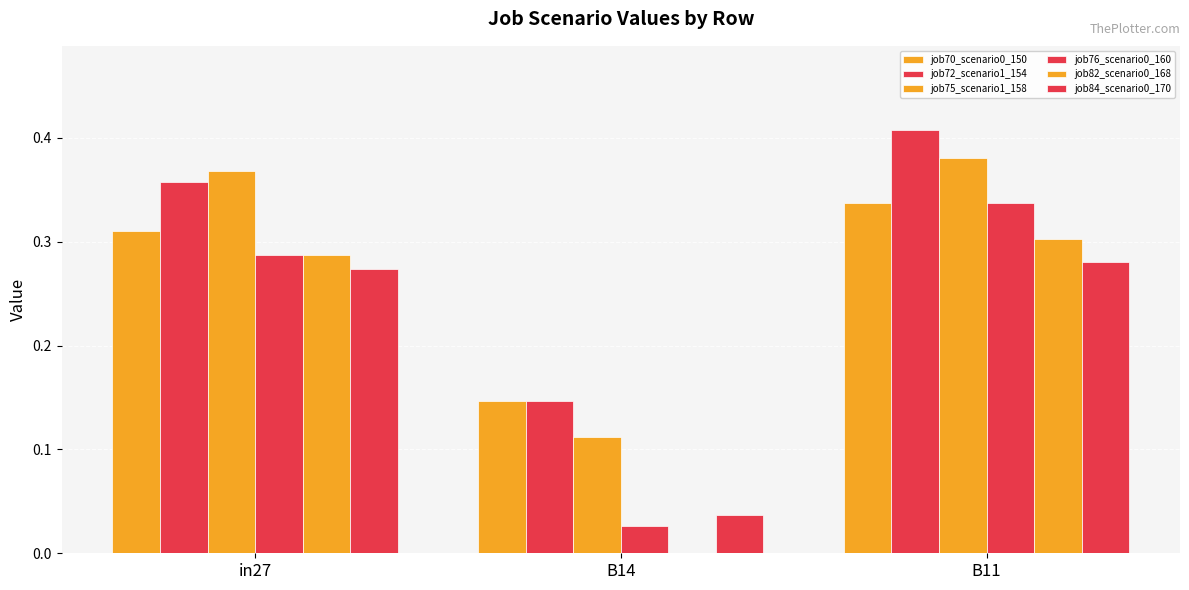

Are the bars grouped side by side (vs. stacked)?

Yes